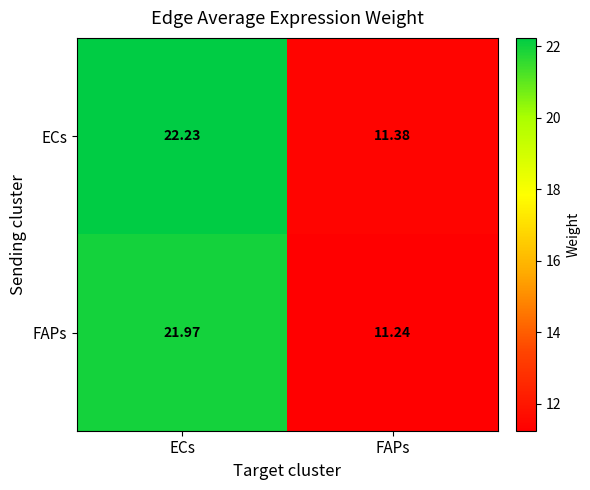

Between ECs and FAPs, which series saw the biggest shift?

ECs